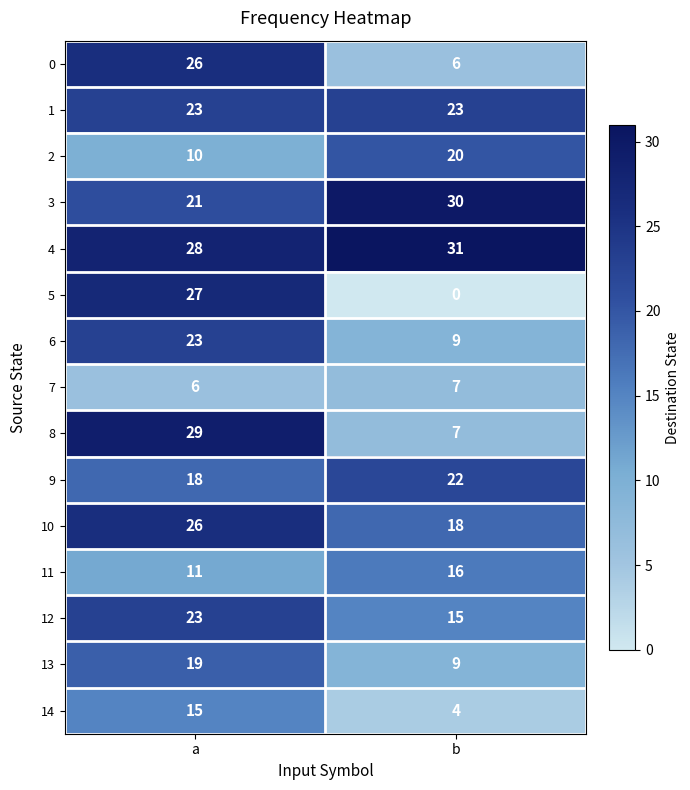

At how many categories does at least one series exceed 27?

2